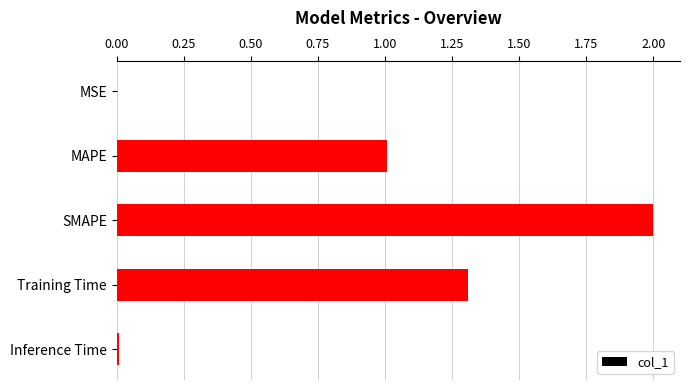

What is the greatest value displayed?

2.0